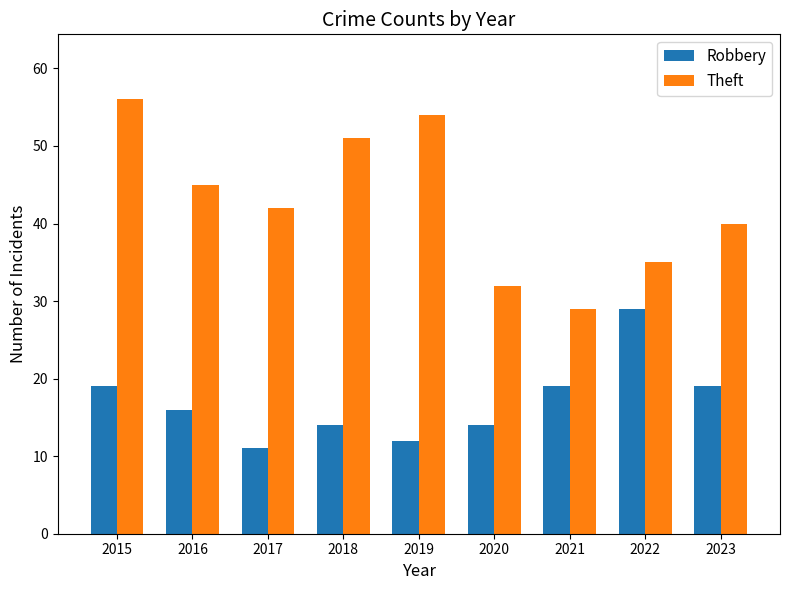

Which series has the largest range (max minus min)?

Theft